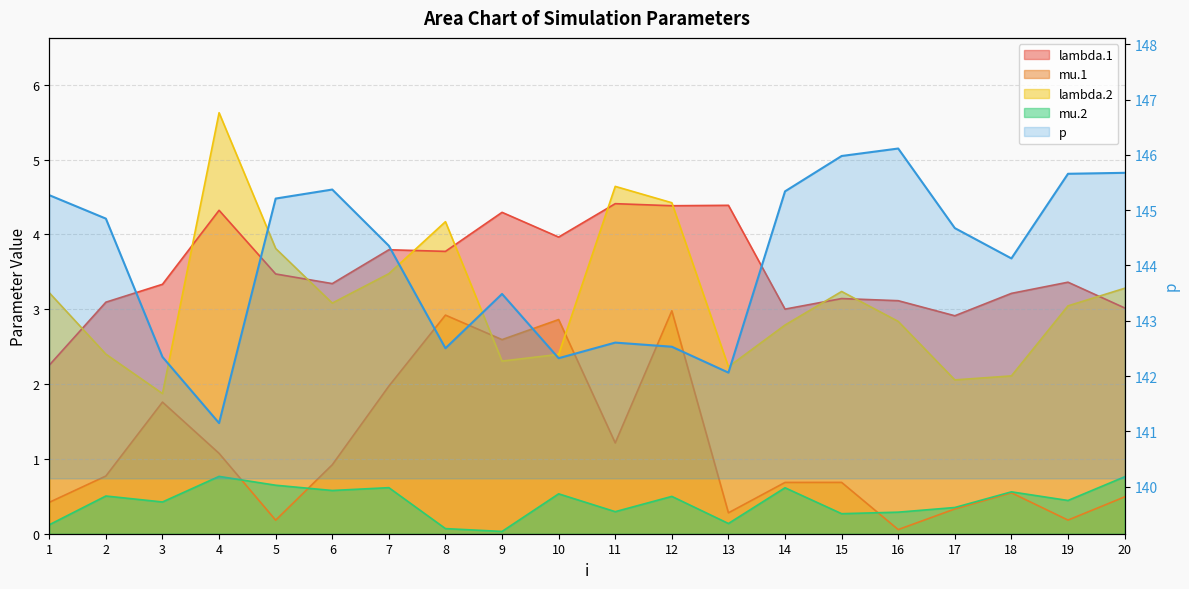

Which category has the highest value across all series?

16